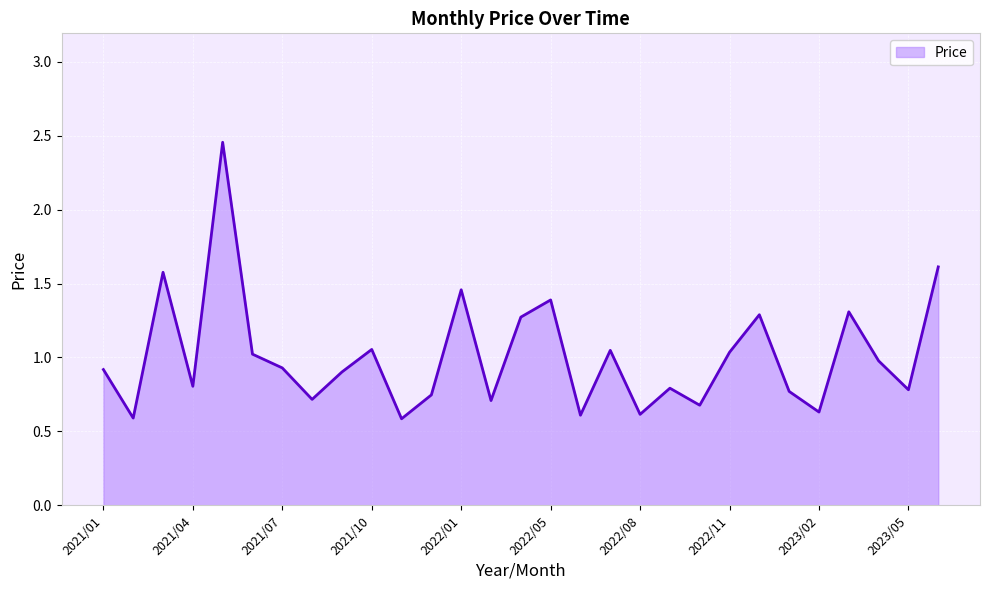

What is the smallest value displayed?

0.6